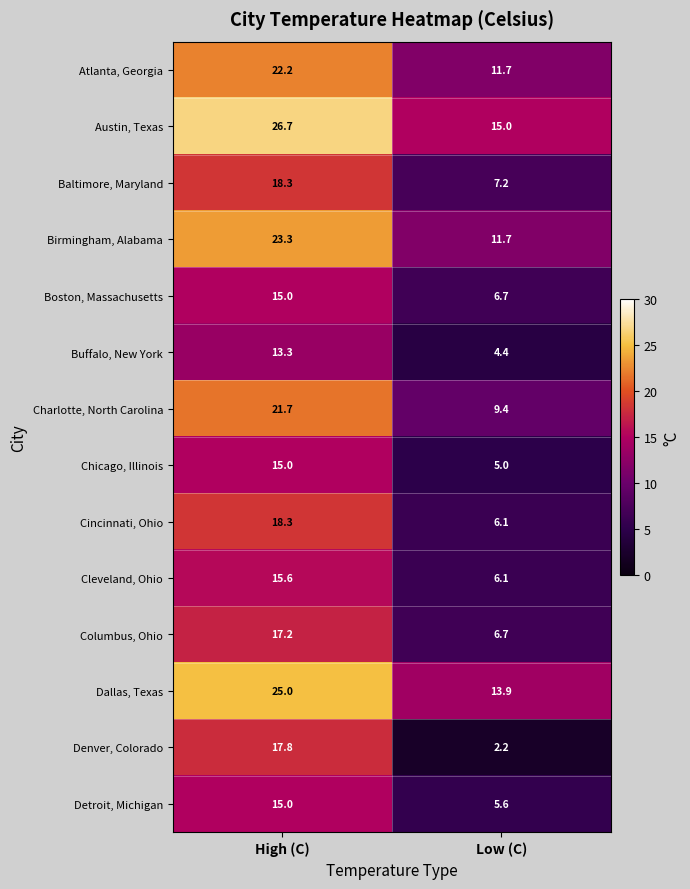

The Columbus, Ohio series shows 8.8 at Low (C). True or false?

False